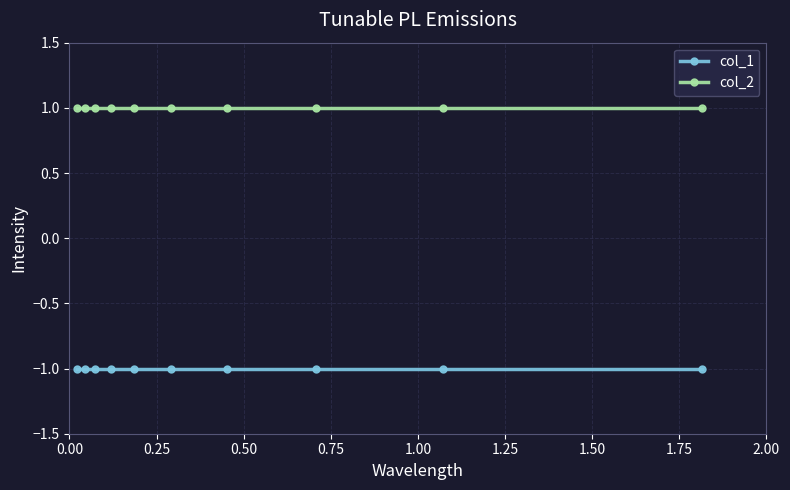

List the series in order of their peak value, highest first.

col_2, col_1